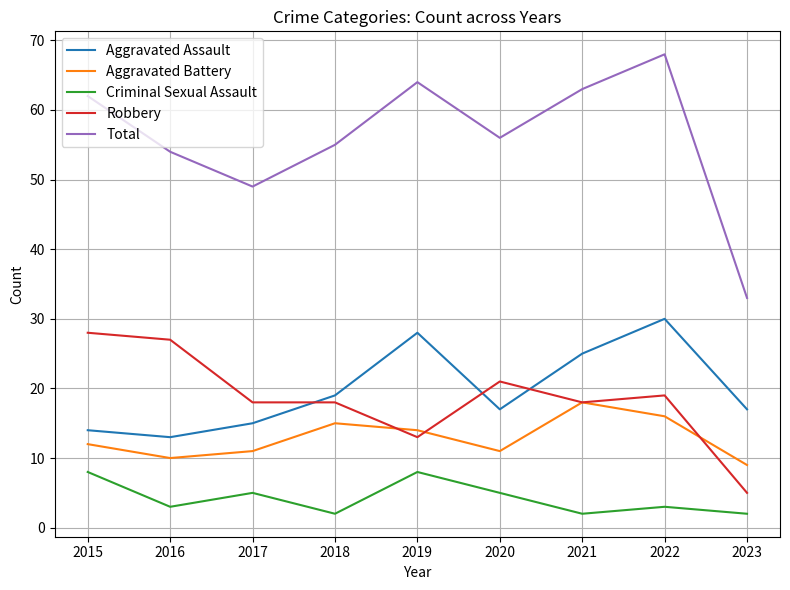

At which label does Aggravated Battery reach its minimum?

2023